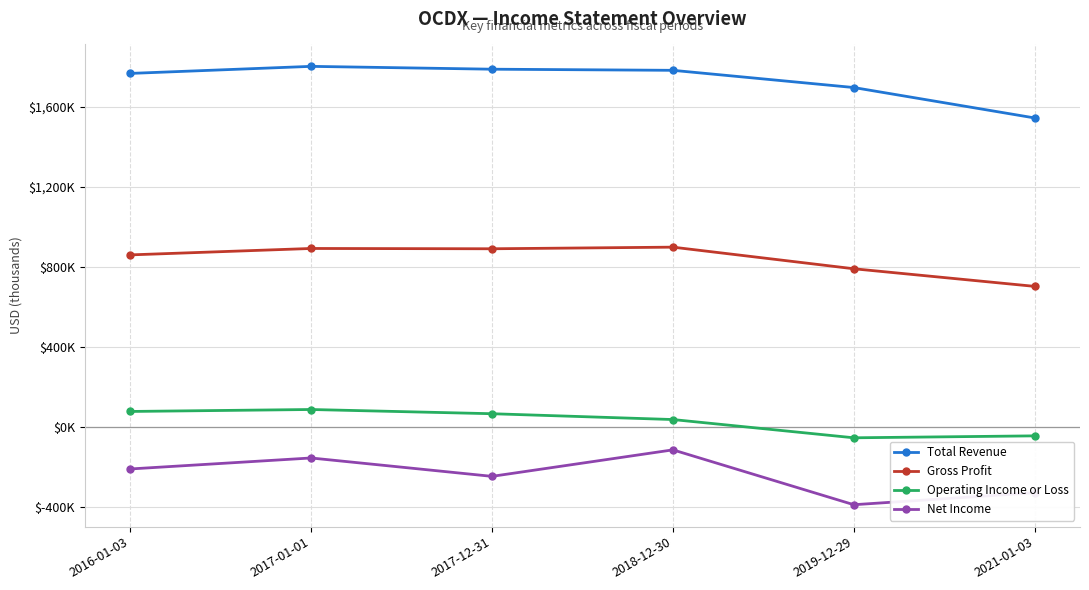

Where is Total Revenue nearest to the value 1672450?

2019-12-29